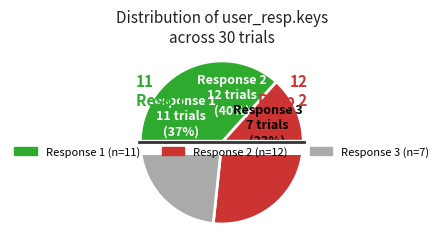

Is it true that 2 is 33% of the pie?

False